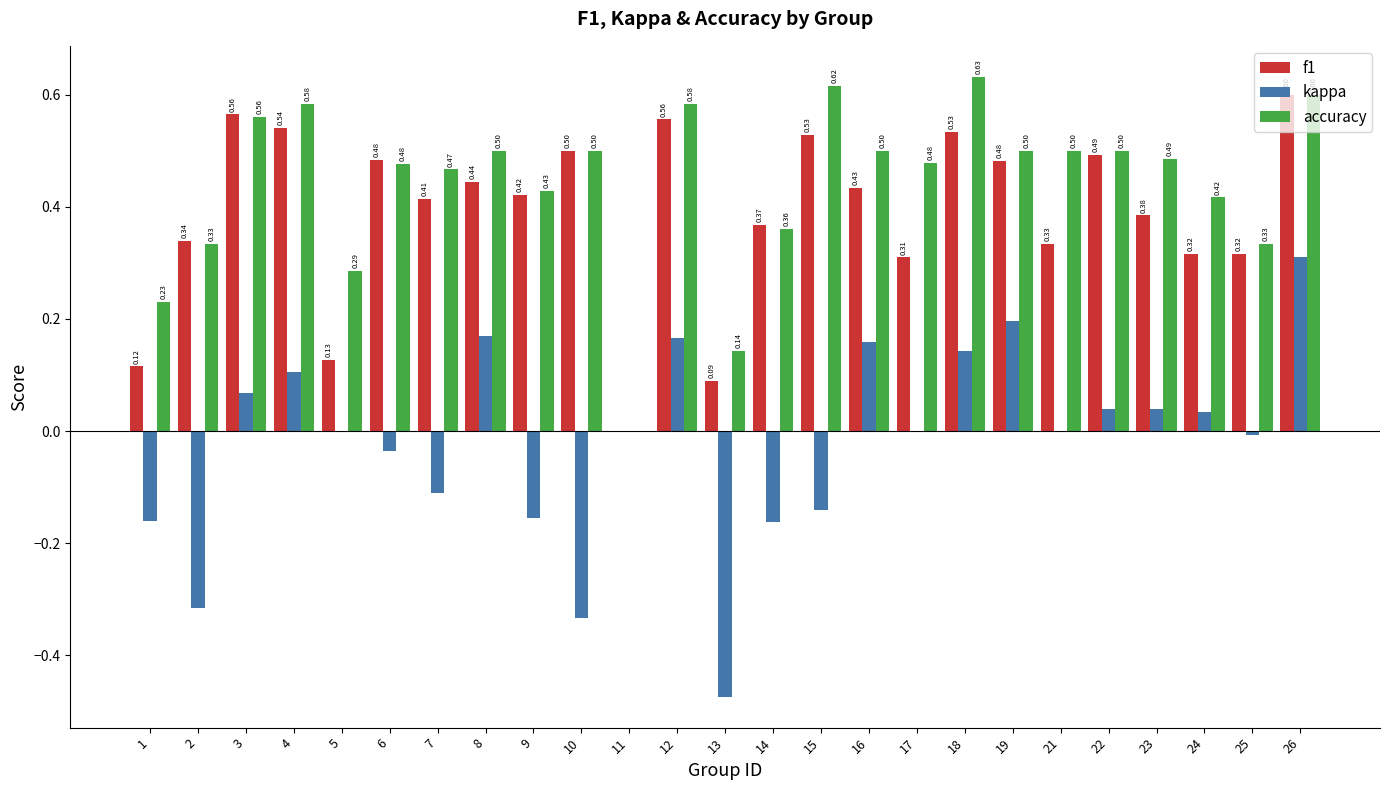

Between 10 and 19, which series saw the biggest shift?

kappa